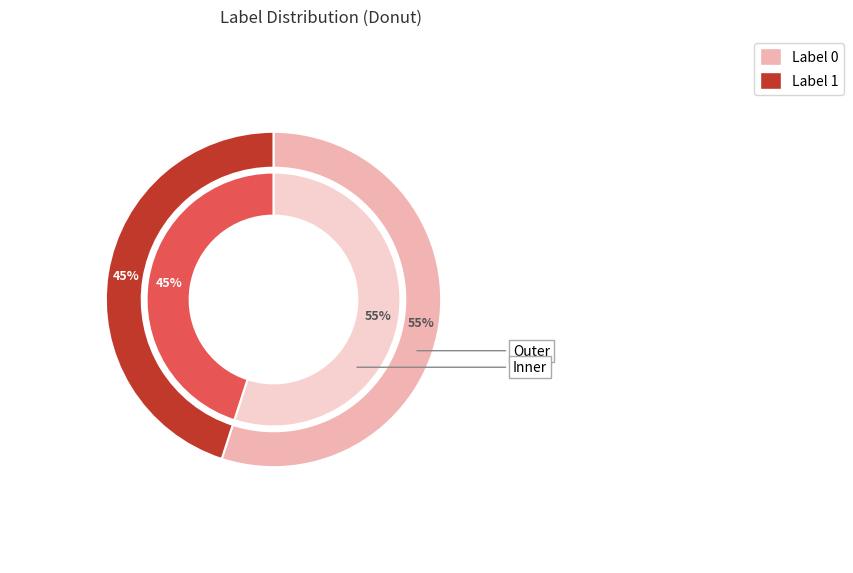

To the nearest percent, what is the difference between the largest and smallest slice percentages?

10%